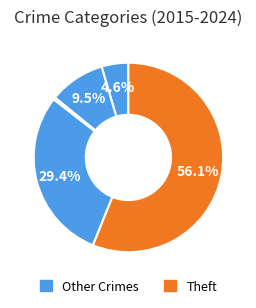

How many segments does this pie chart have?

5